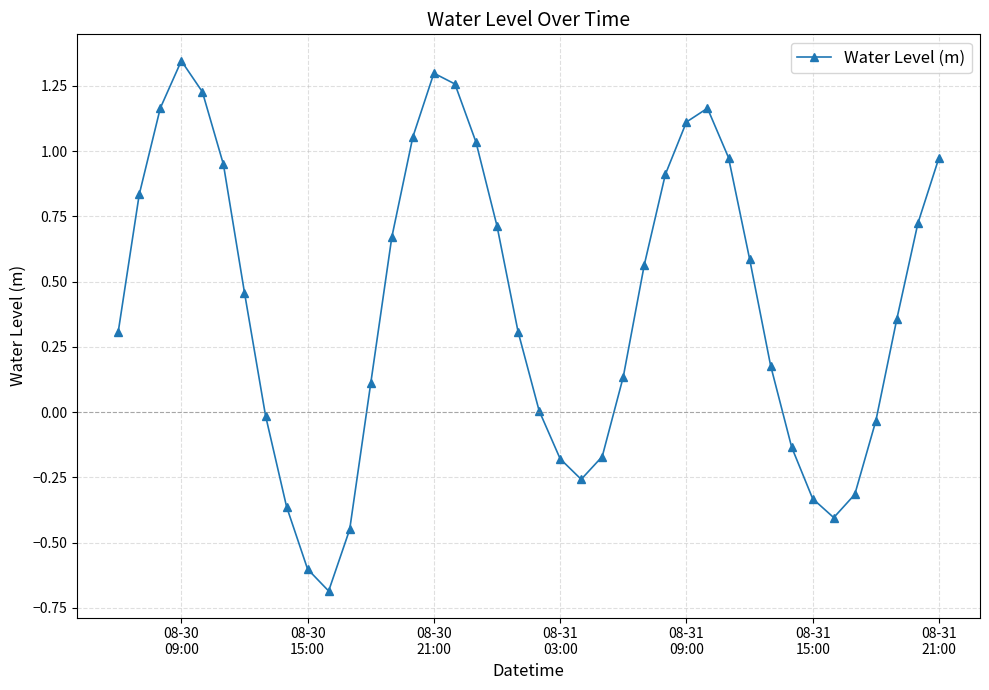

How many interior local peaks (higher than both neighbors) does the data have?

3